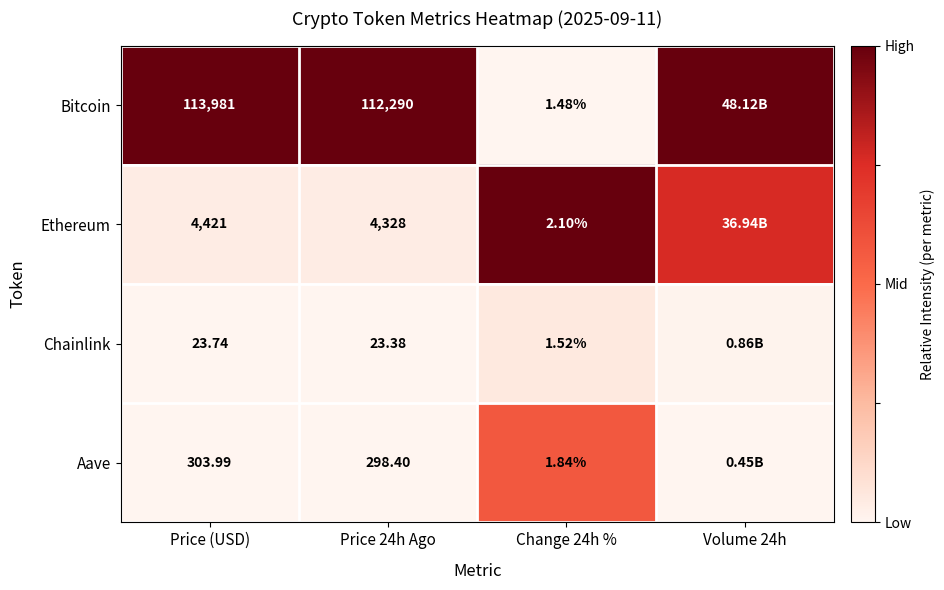

Between Price (USD) and Price 24h Ago, which series saw the biggest shift?

Bitcoin